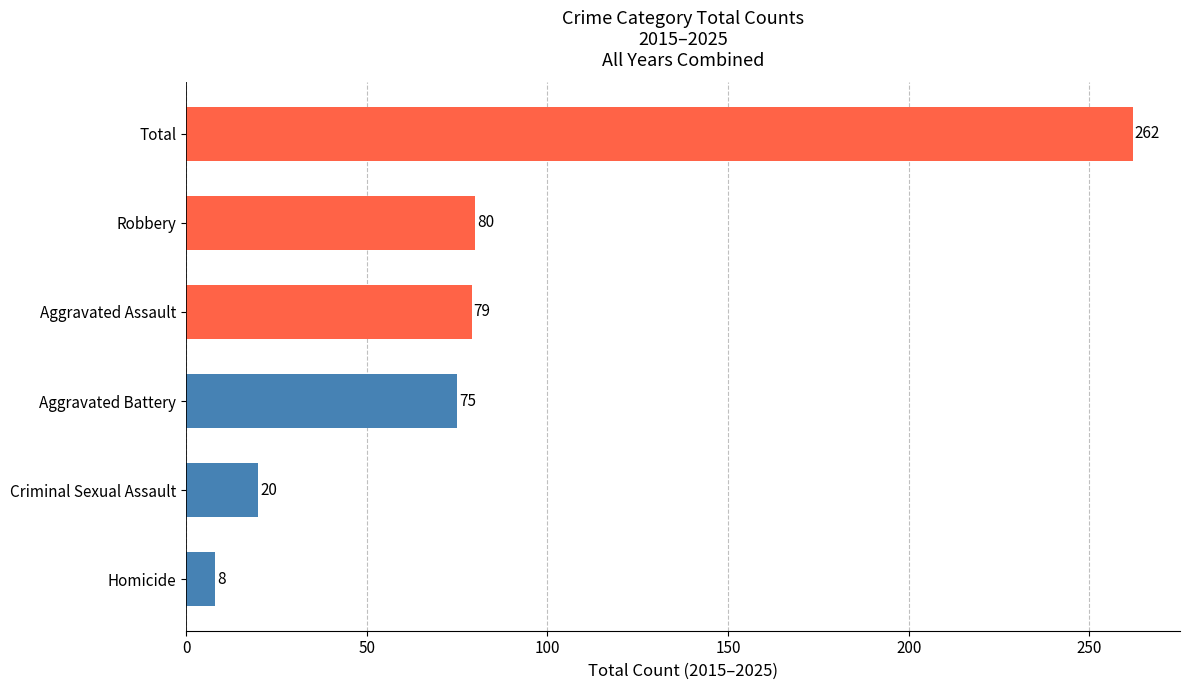

Are the bars grouped side by side (vs. stacked)?

No